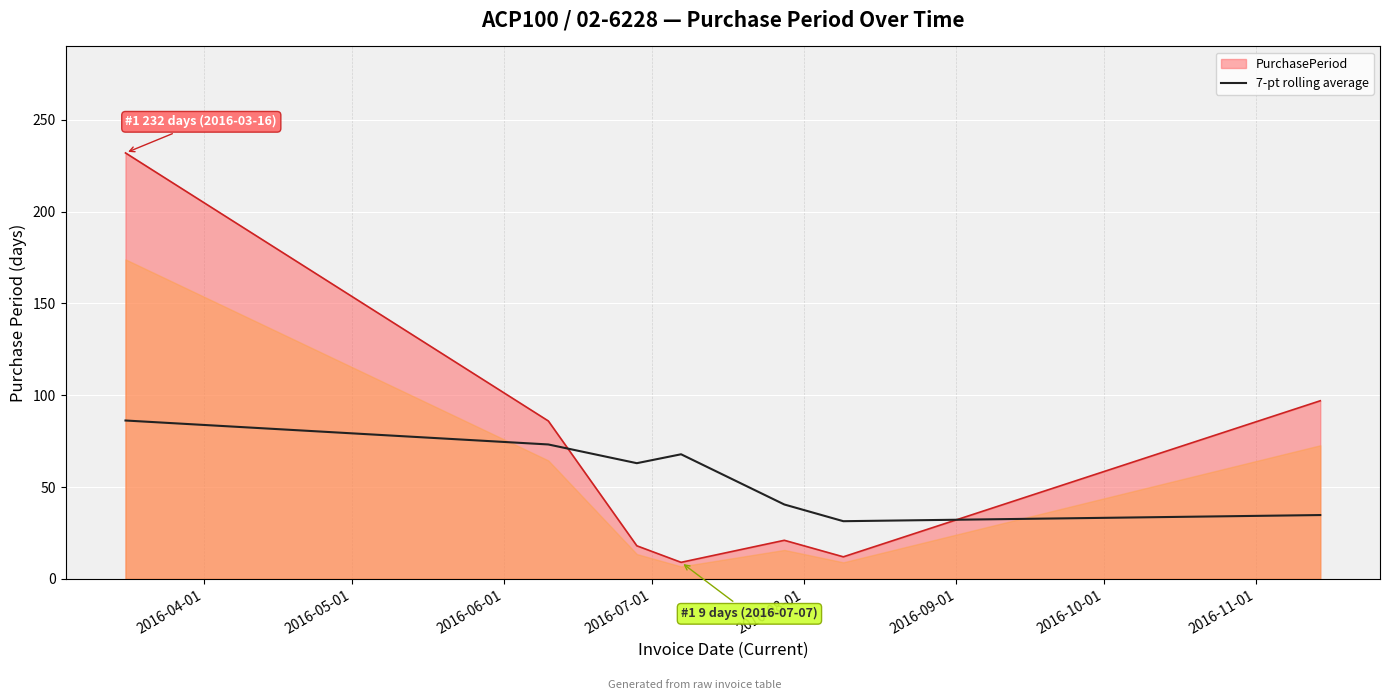

True or false: PurchasePeriod and 7-pt rolling average intersect in this chart.

True